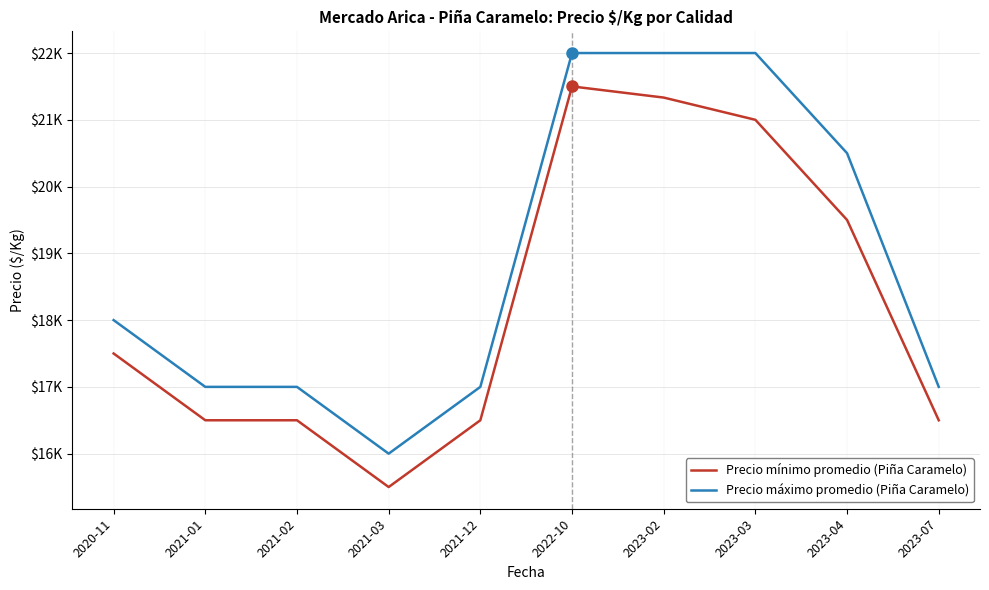

True or false: Precio máximo promedio (Piña Caramelo) has more than 2 interior local peaks.

False